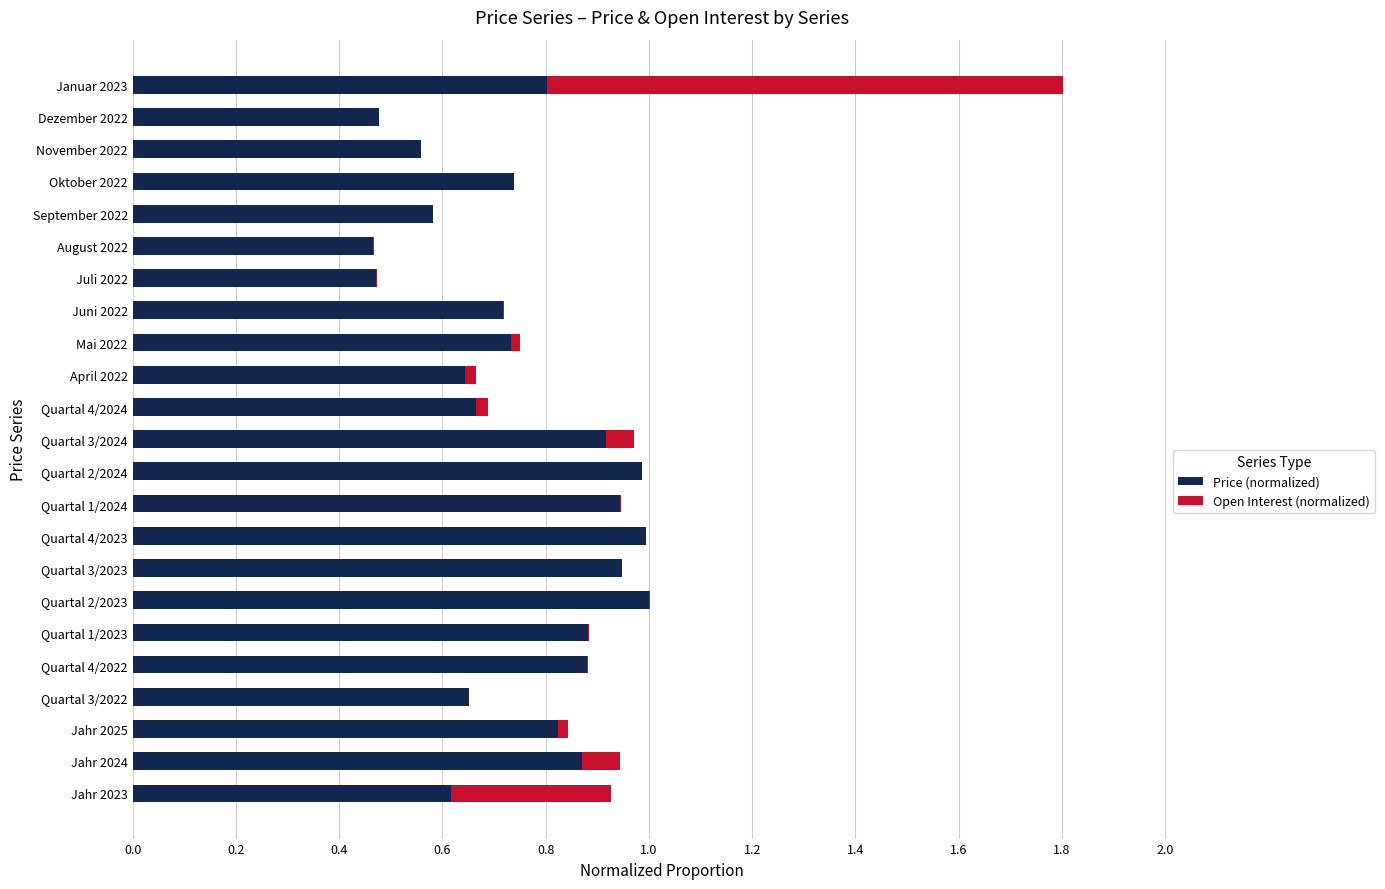

At which category is the sum across all series the highest?

Januar 2023